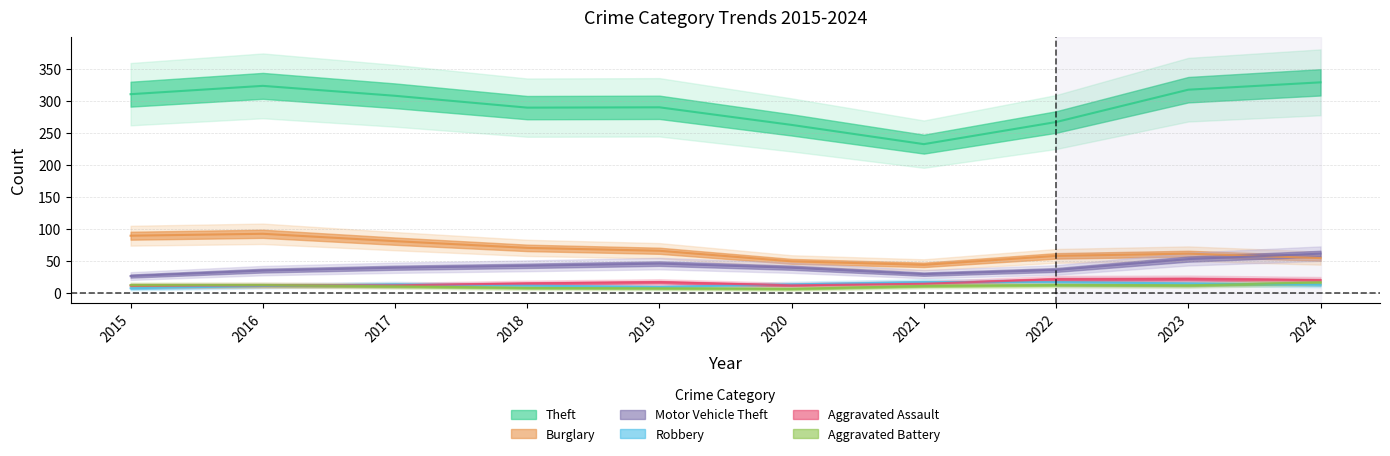

What is the spread (max minus min) of values at 2016?

324